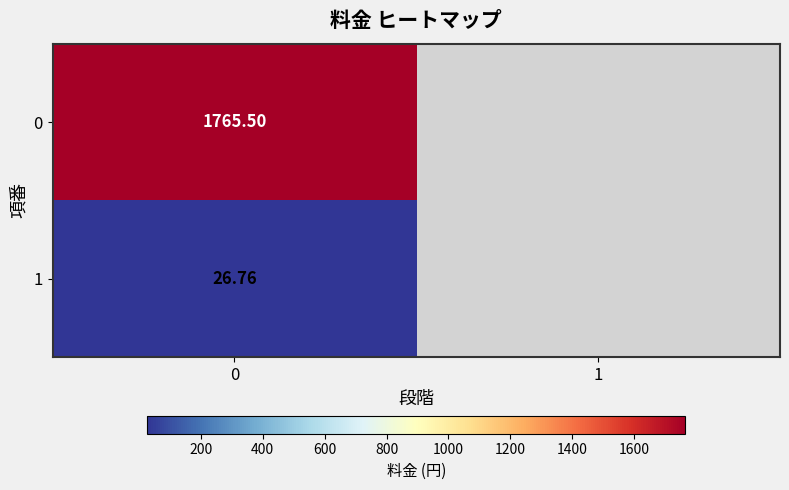

How many values in 1 are above zero?

1